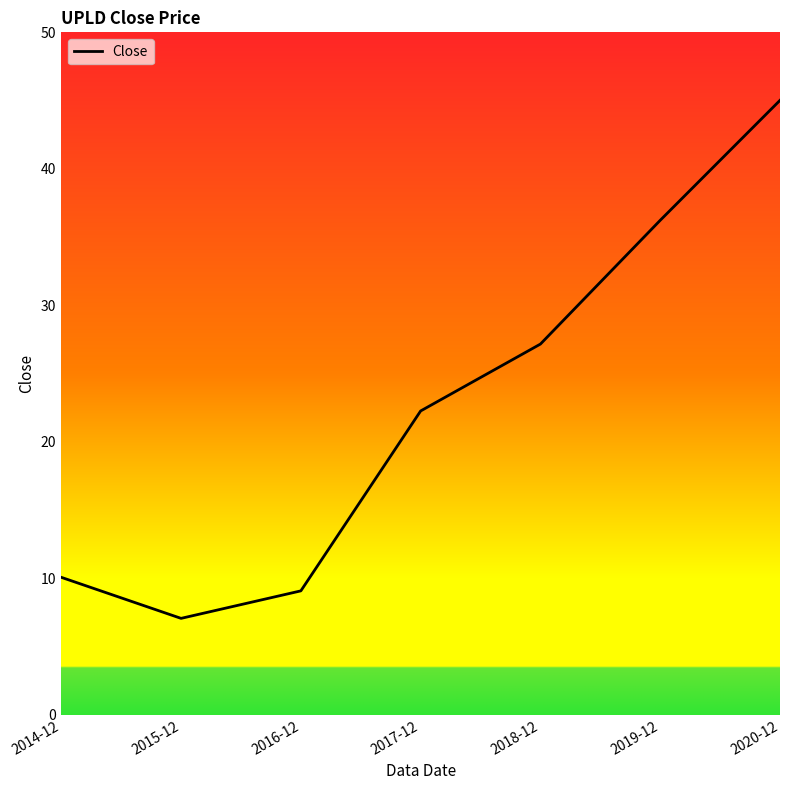

Which category has the highest value across all series?

2020-12